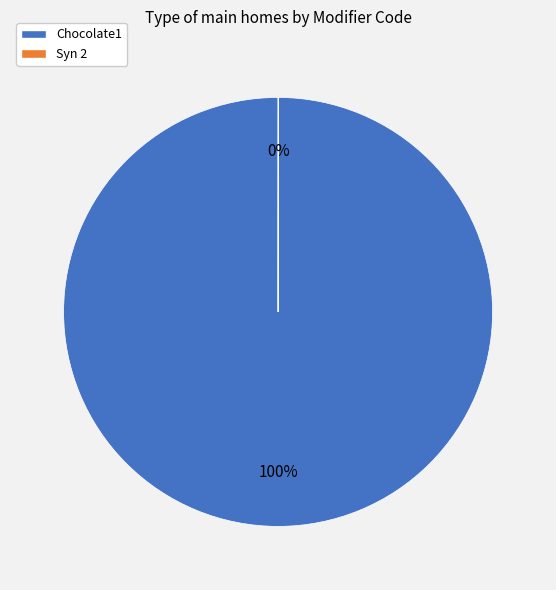

To the nearest percent, what is the difference between the largest and smallest slice percentages?

100%